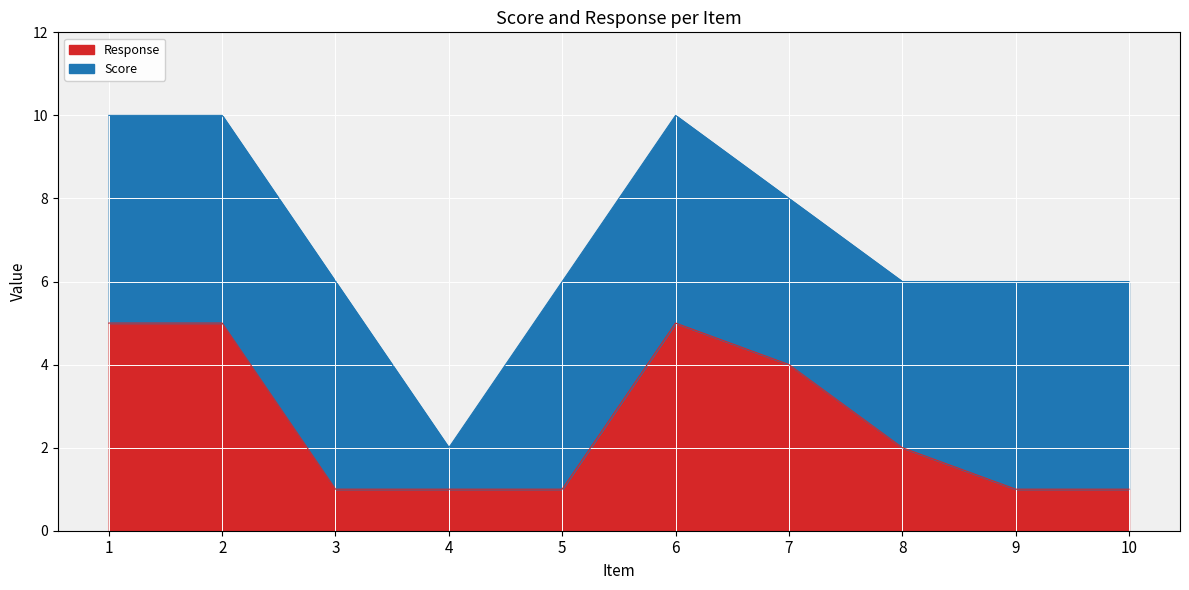

What is the value of the 2nd point from the left?

5